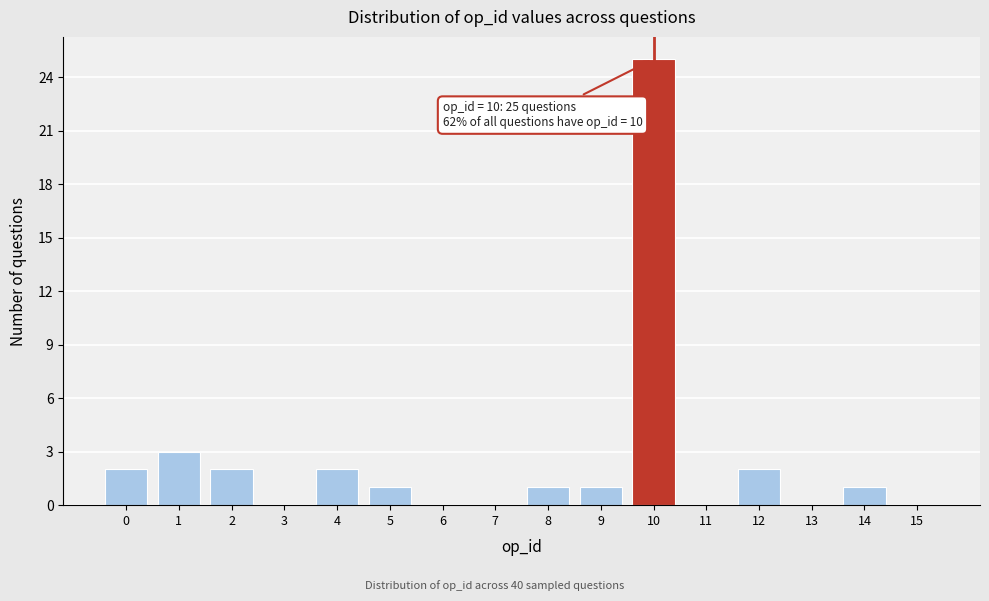

Reading left to right, what are all the values shown in this chart?

0=2	1=3	2=2	3=0	4=2	5=1	6=0	7=0	8=1	9=1	10=25	11=0	12=2	13=0	14=1	15=0